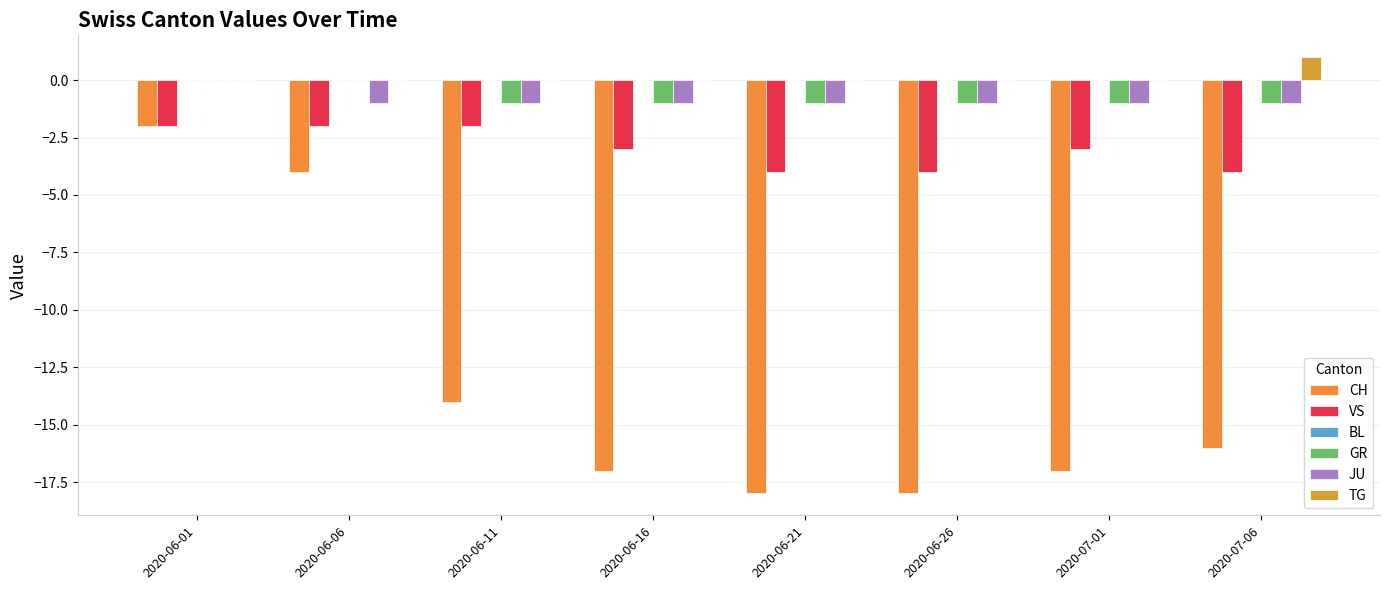

Which series has the largest total across all categories?

TG